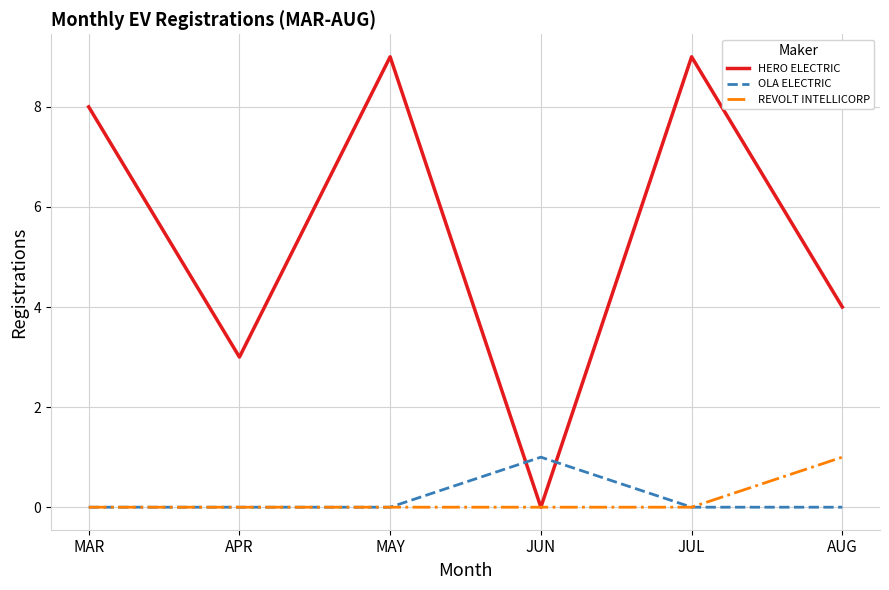

What is the greatest value displayed?

9